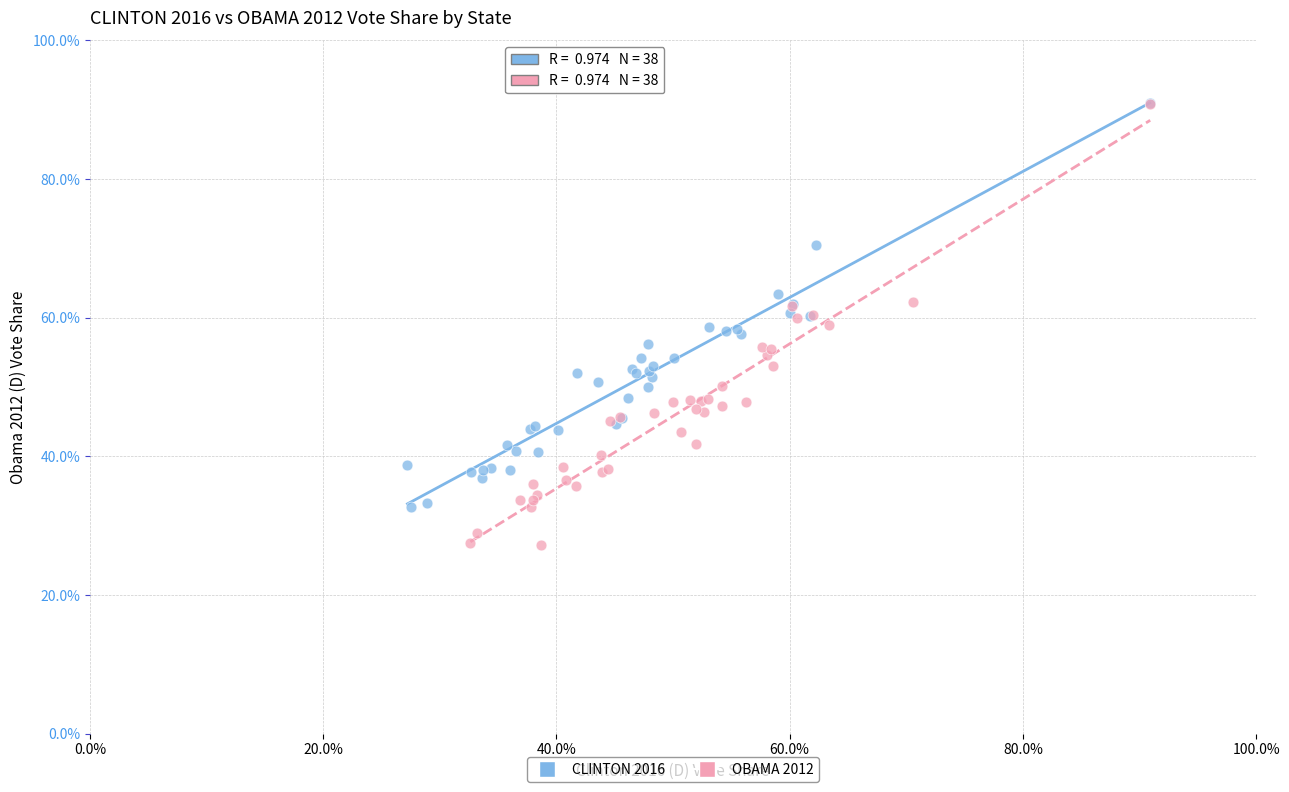

Which series has the largest Y range (max minus min)?

OBAMA 2012